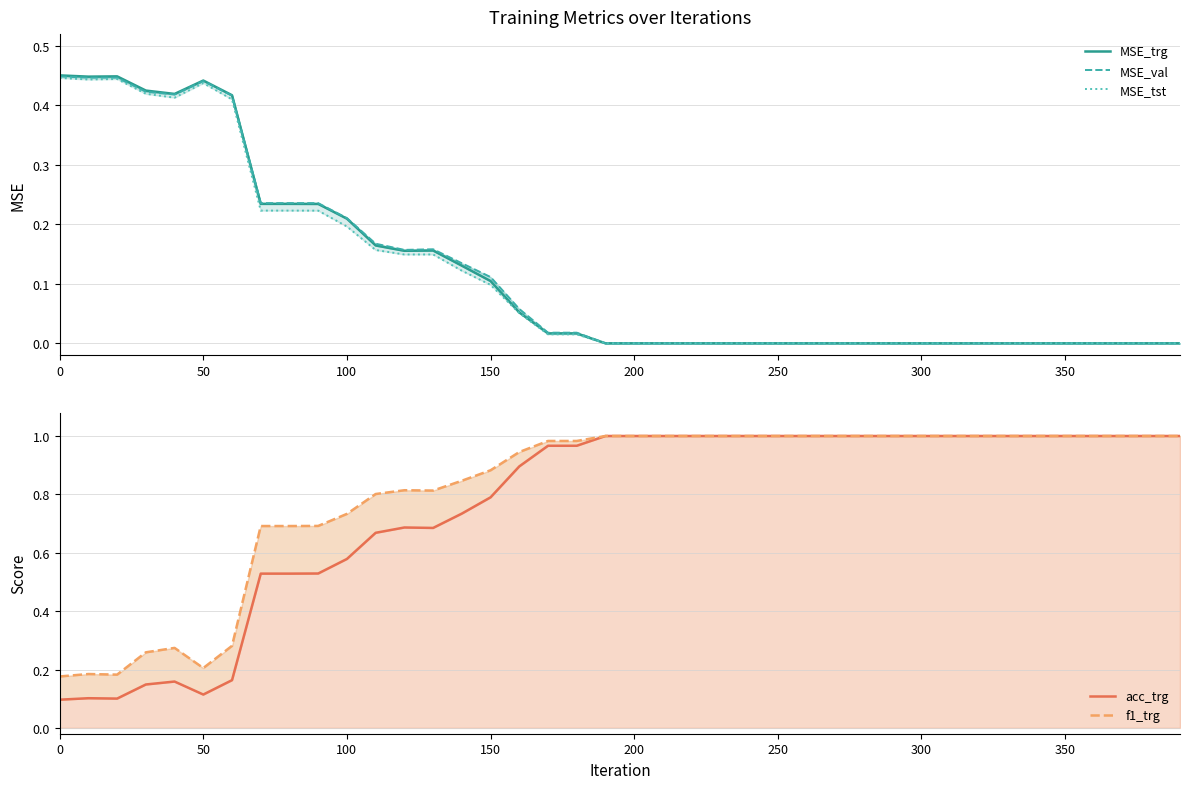

How many values in the acc_trg series are below 1?

19